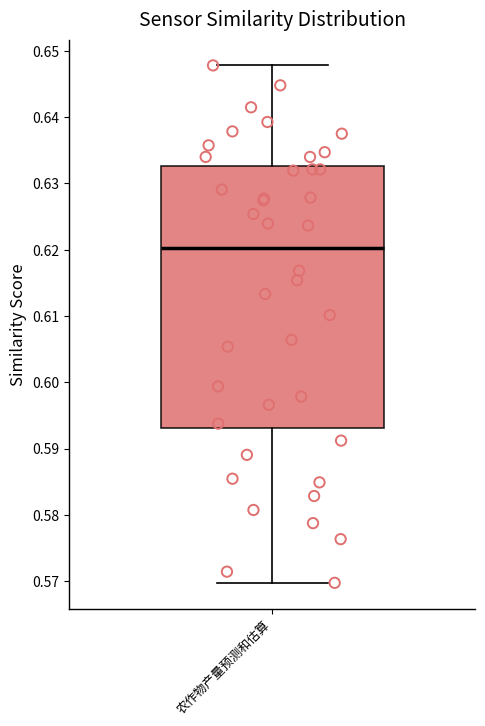

Read this box plot against the y-axis: the position of the median line, the range covered by the box, and the ends of both whiskers. The values are not printed on the chart, so give them approximately, as read against the axis.

median 0.620, box 0.593 to 0.633, whiskers 0.570 to 0.648